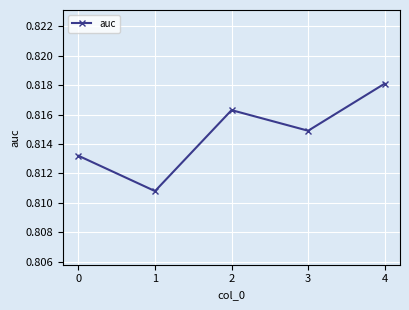

How many interior local valleys (lower than both neighbors) does the data have?

2